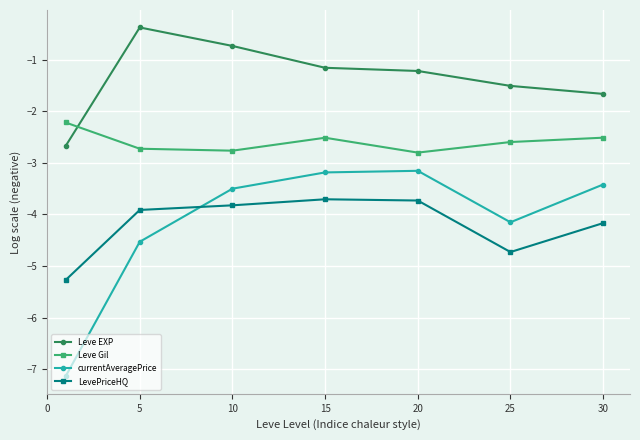

What is the value of the currentAveragePrice point at the 3rd from the left?

-3.5